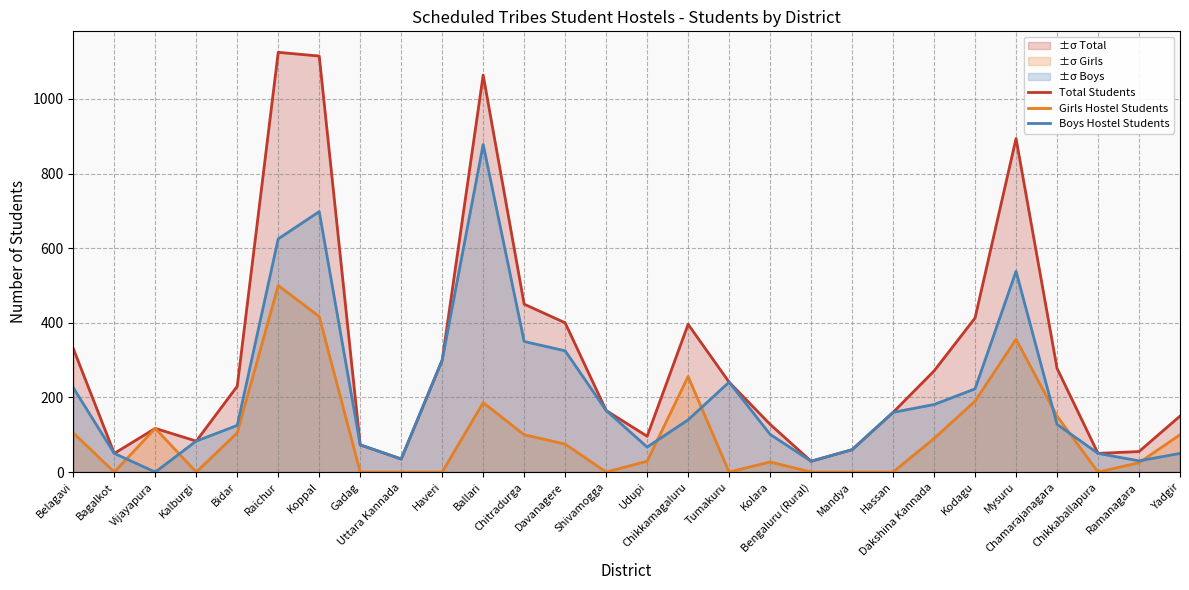

At how many categories does at least one series exceed 532?

4